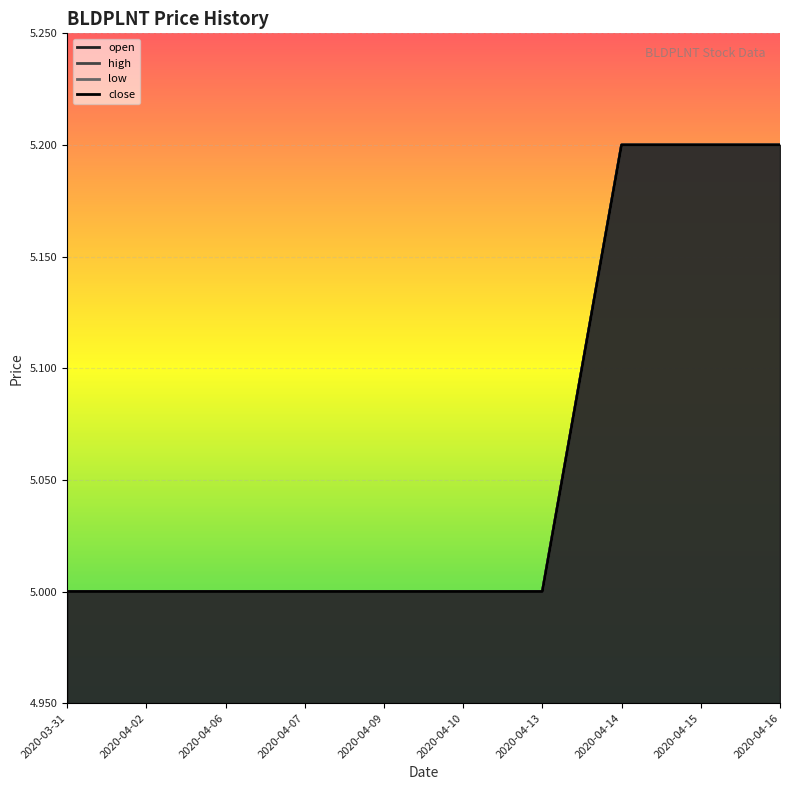

True or false: close and open cross at least once.

False